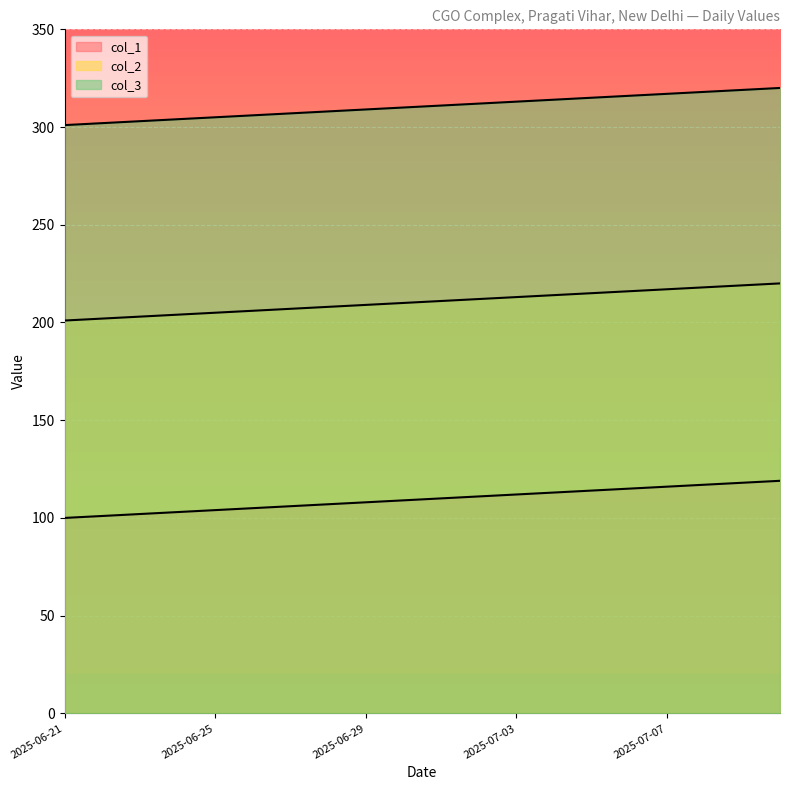

Read the col_1 value at 2025-07-02, to the nearest 5.

110